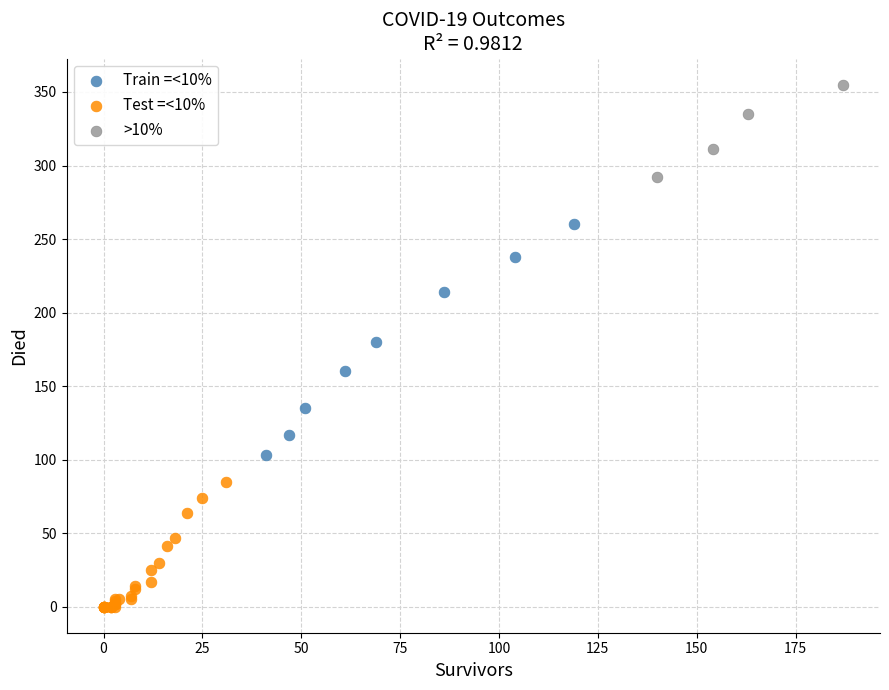

Which series reaches the minimum Y coordinate?

Test =<10%